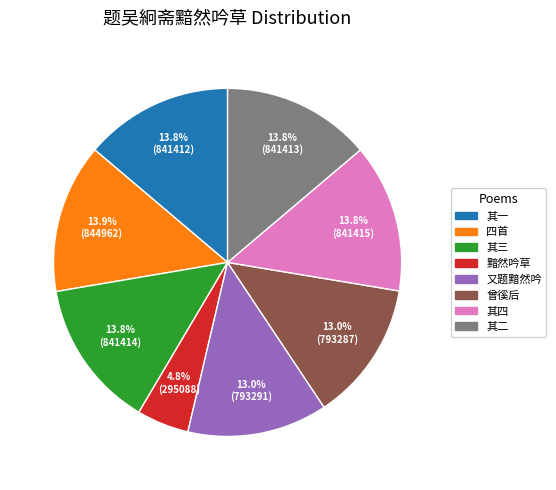

Is there any slice that represents more than half of the pie?

No